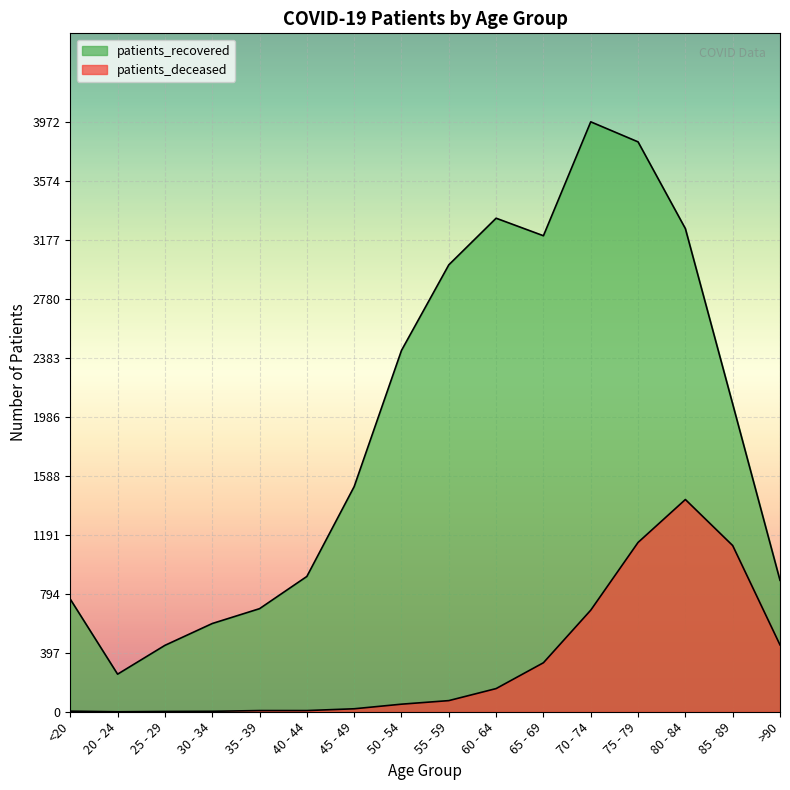

Where is patients_recovered nearest to the value 2112?

85 - 89